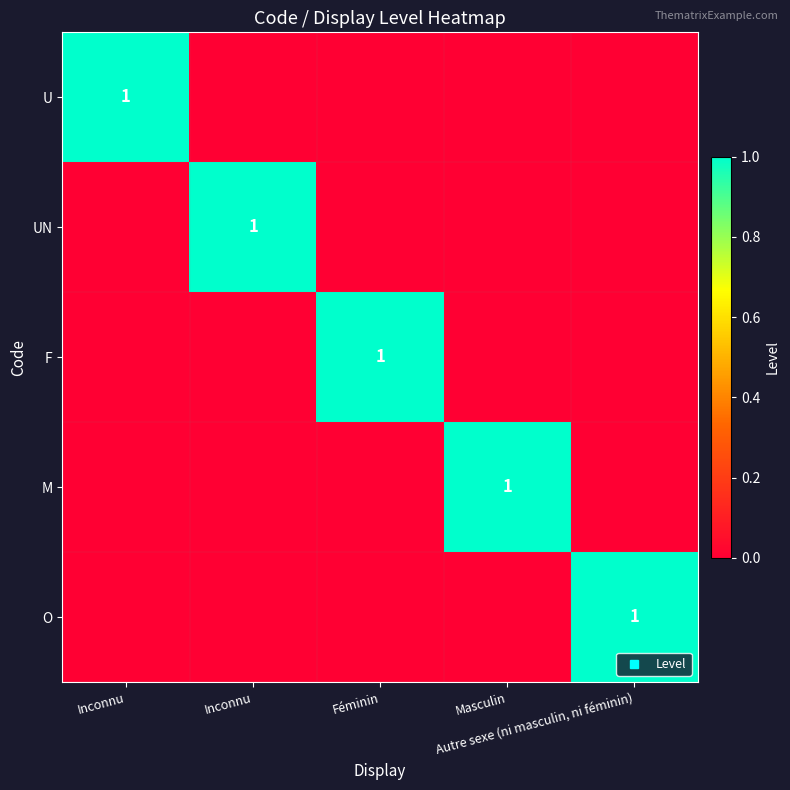

Which has a higher value, Féminin or Inconnu?

Inconnu